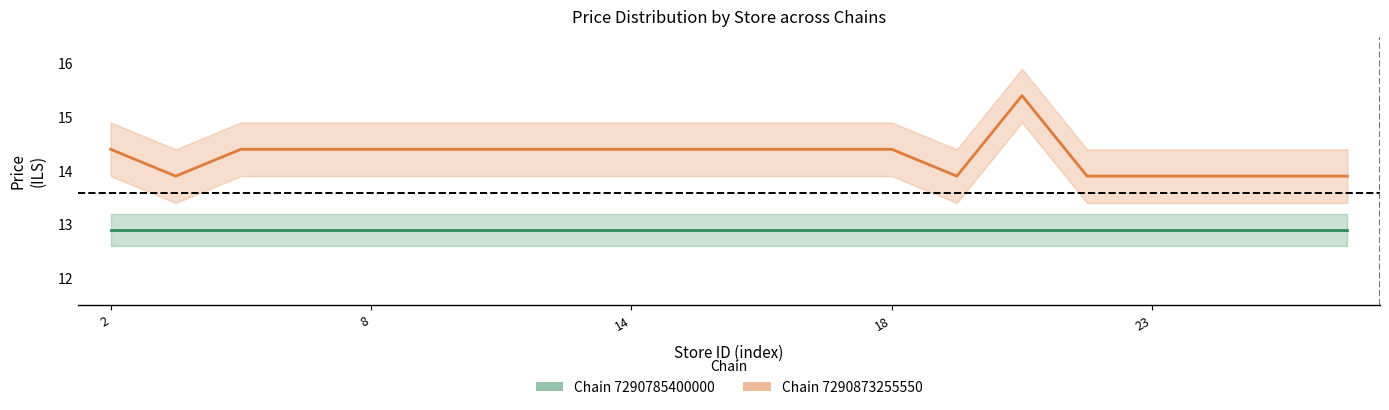

What is the smallest value displayed?

12.9